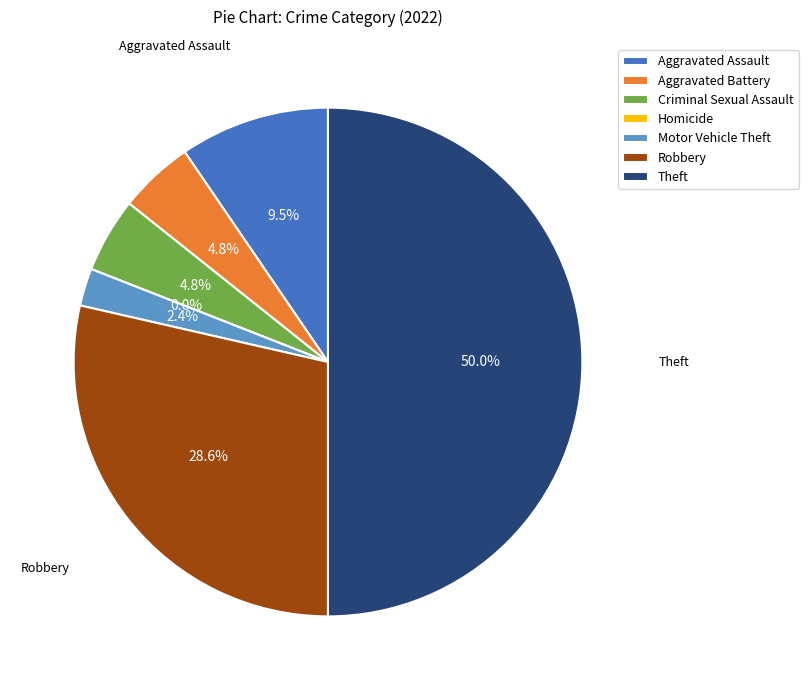

What is the total percentage of Theft and Aggravated Assault?

59.5%